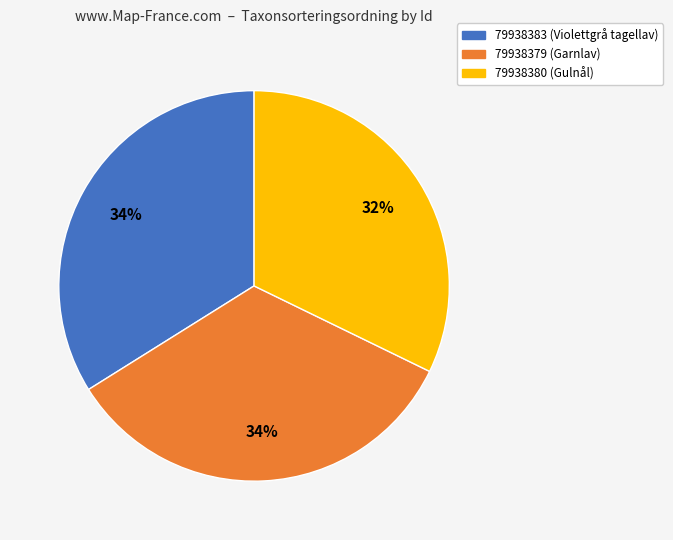

Is 79938379 the majority of the pie?

No